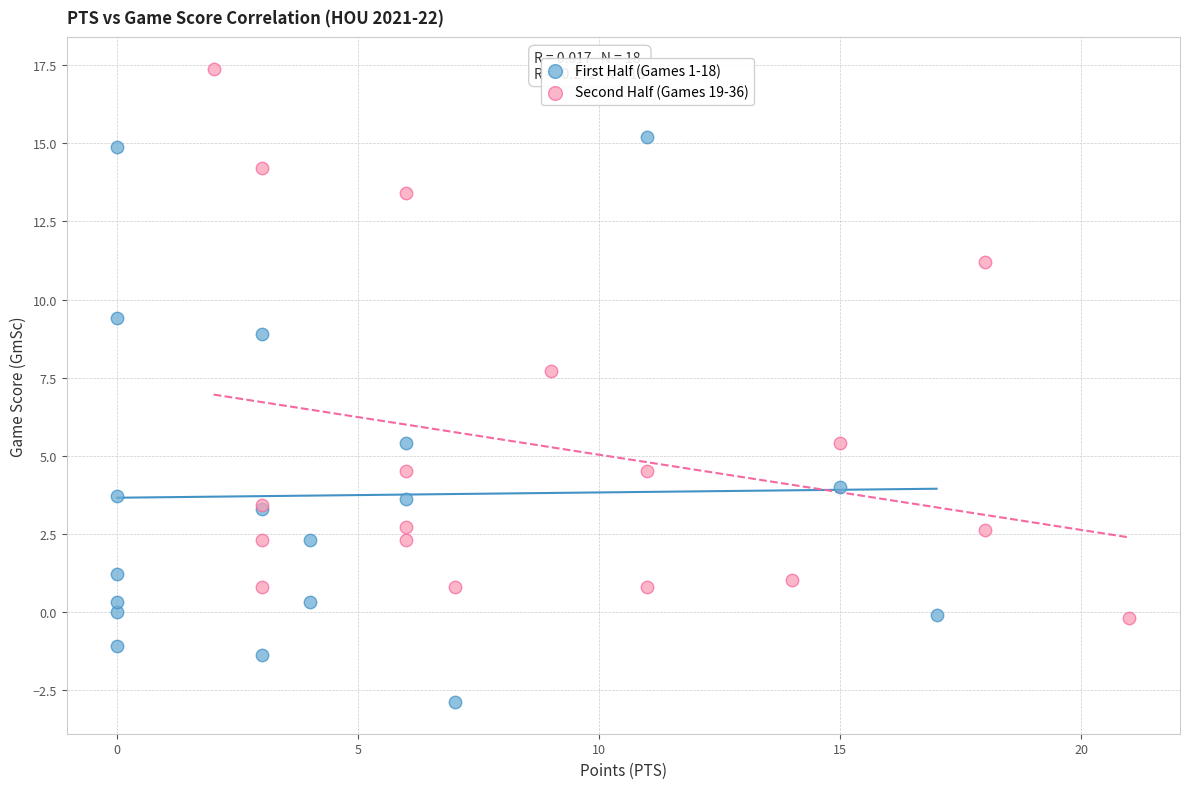

Which series contains the highest Y value?

Second Half (Games 19-36)